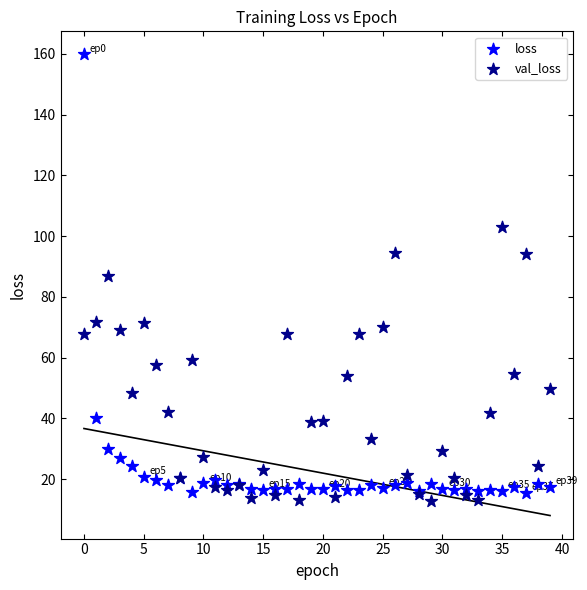

Which series contains the highest Y value?

loss